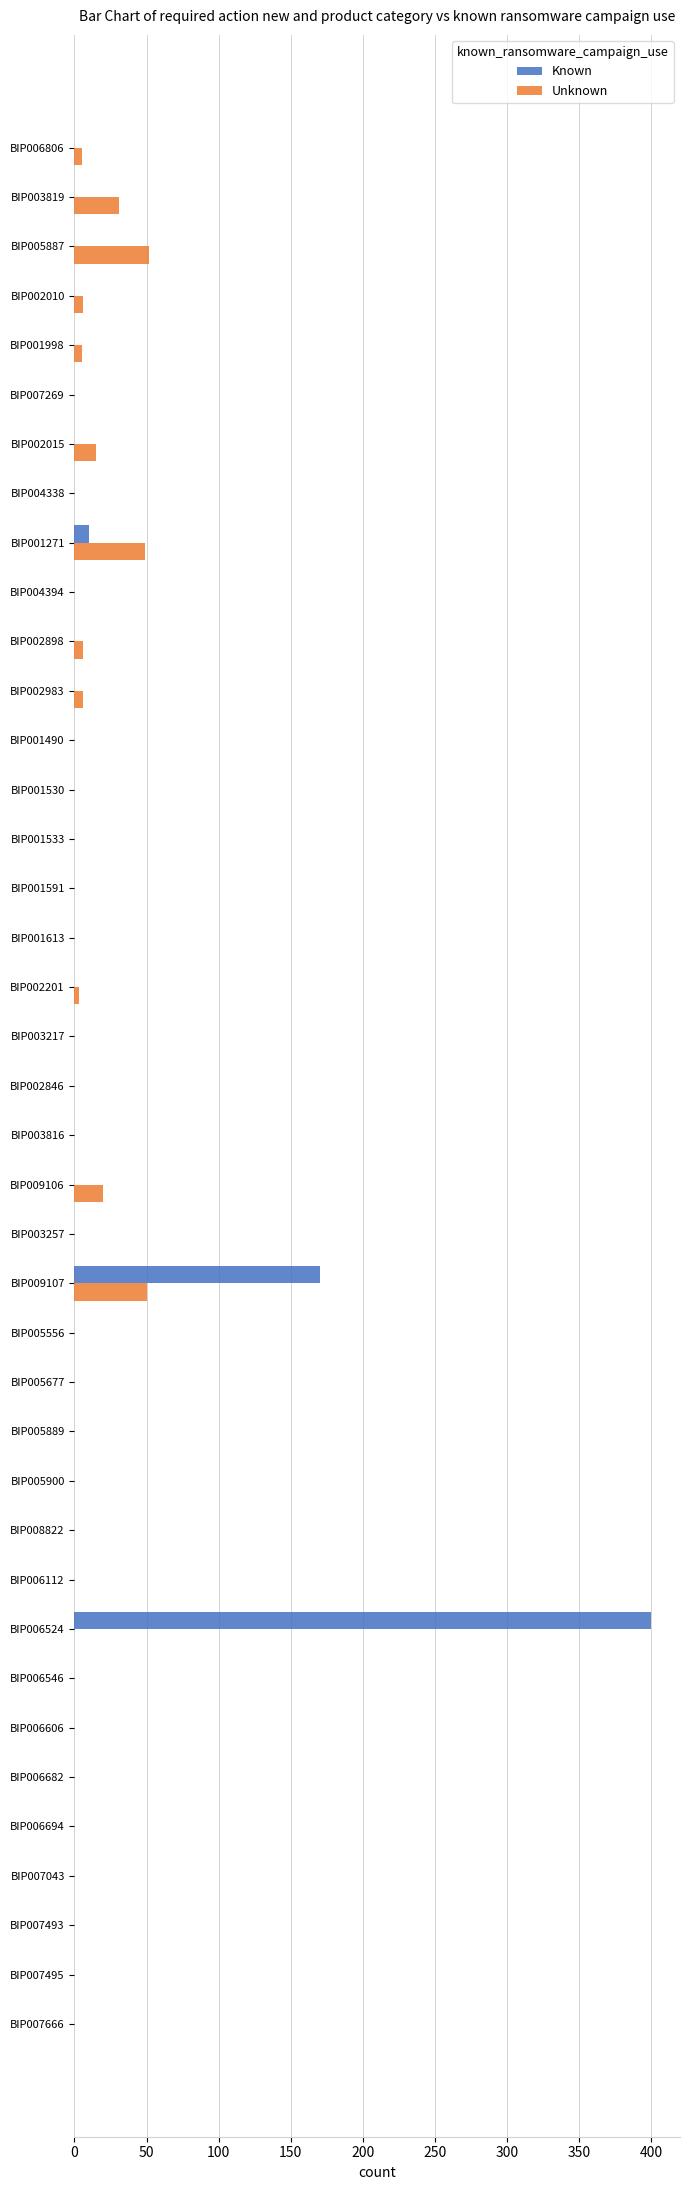

True or false: Known has a value of 246 at BIP006112.

False